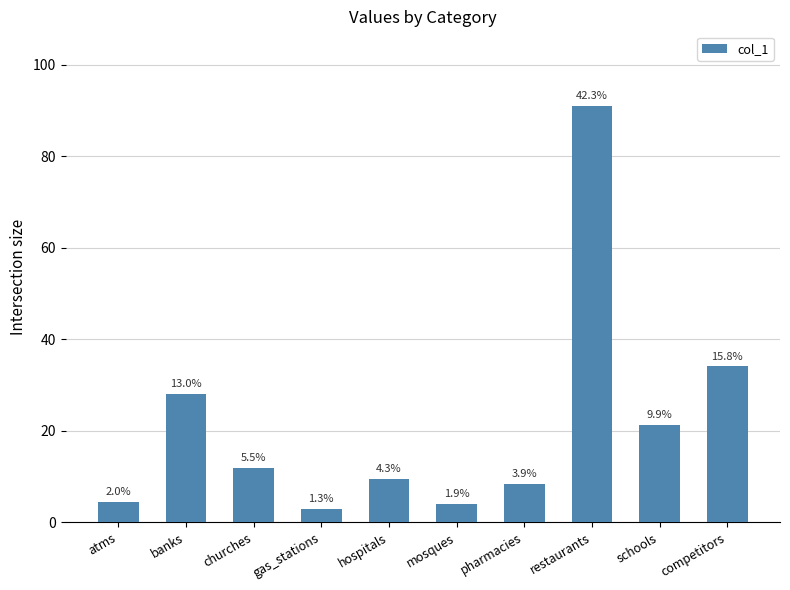

Approximately how many times larger is the value at restaurants compared to schools?

4.3